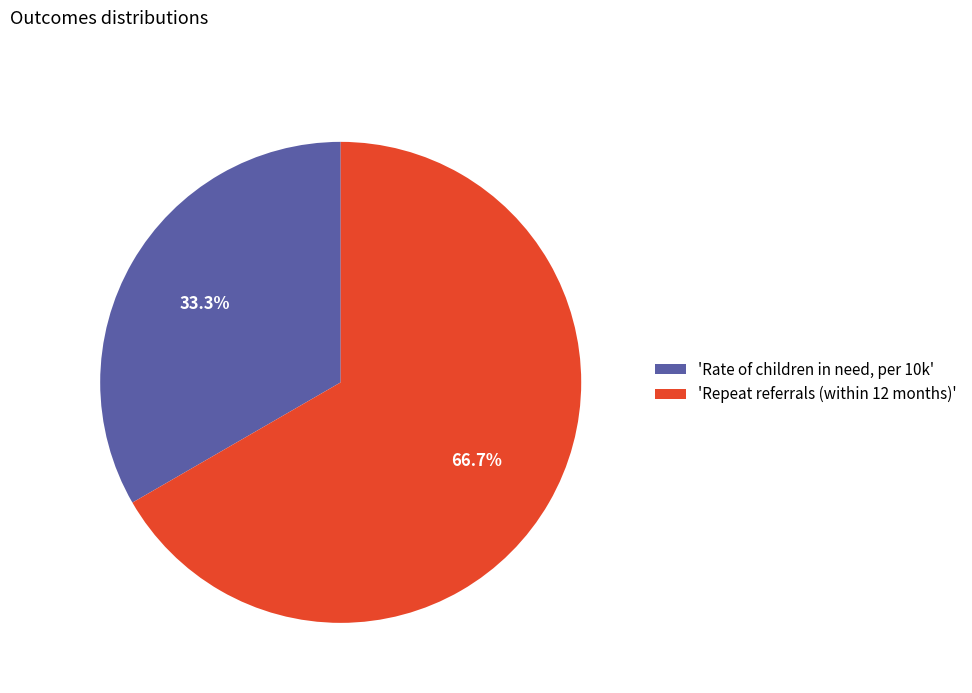

How many segments does this pie chart have?

2